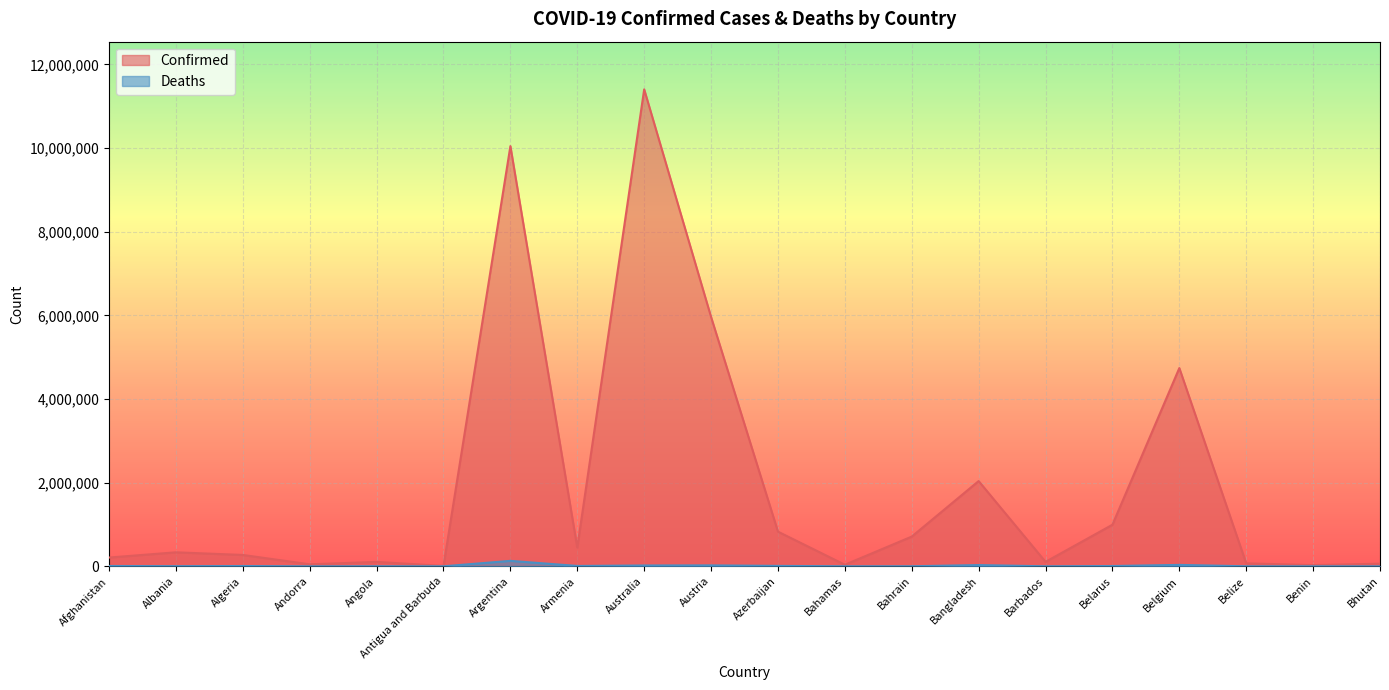

List the series in order of their peak value, highest first.

Confirmed, Deaths